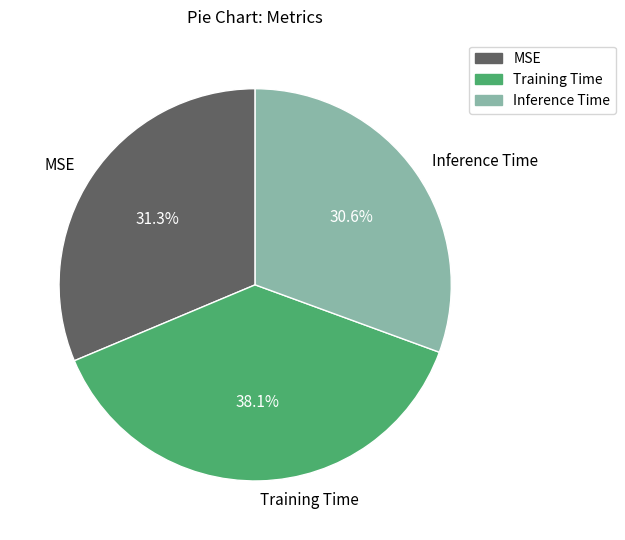

How many segments does this pie chart have?

3